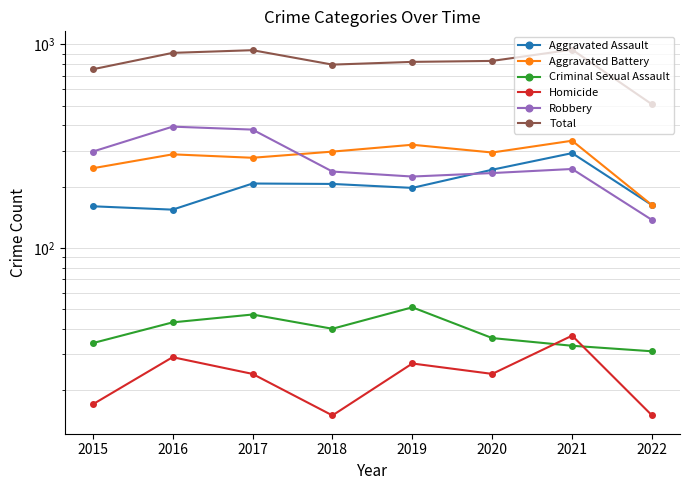

True or false: Total and Aggravated Assault cross at least once.

False